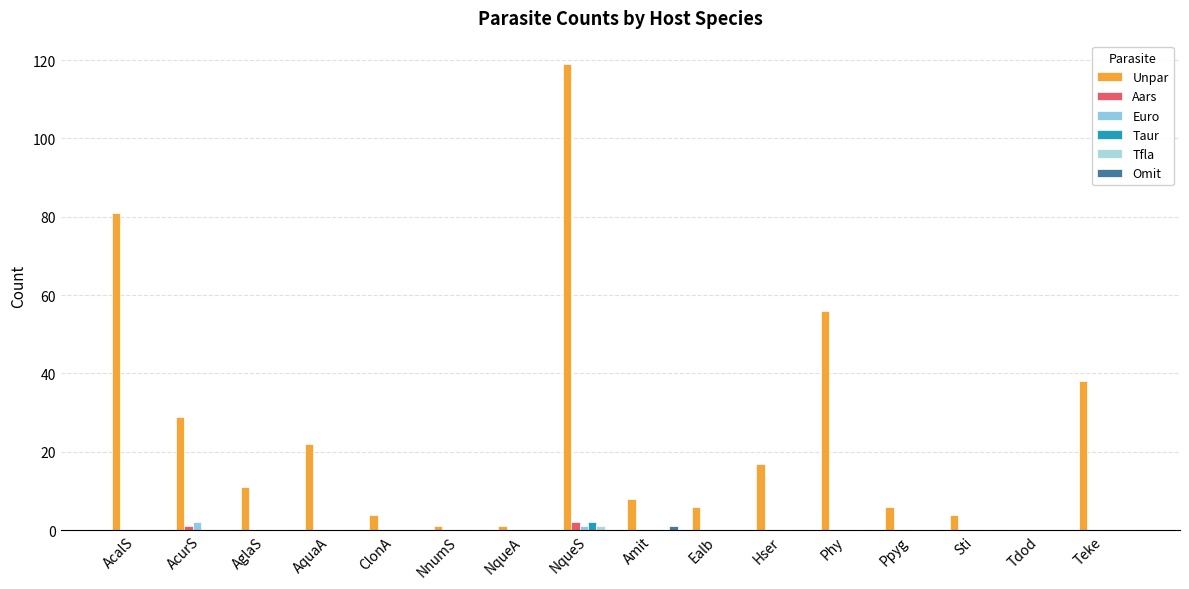

What position from the right is Phy?

5